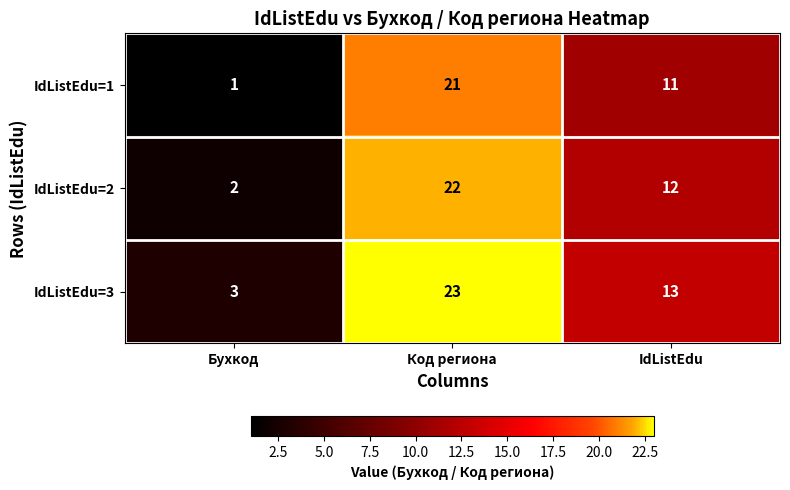

List the series in order of their overall mean, lowest first.

IdListEdu=1, IdListEdu=2, IdListEdu=3